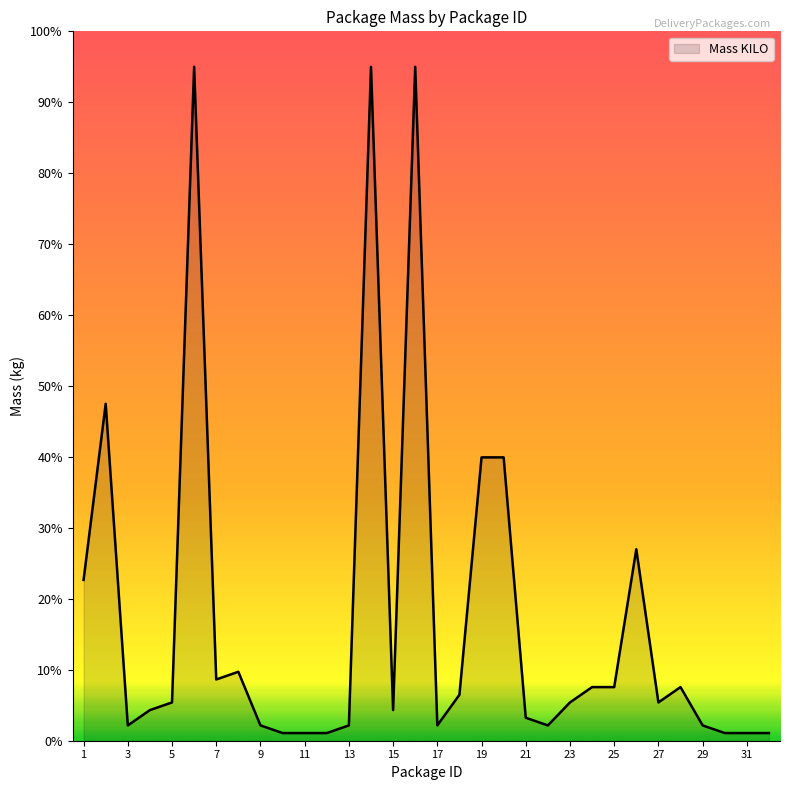

What is the difference between the maximum and minimum values?

93.9